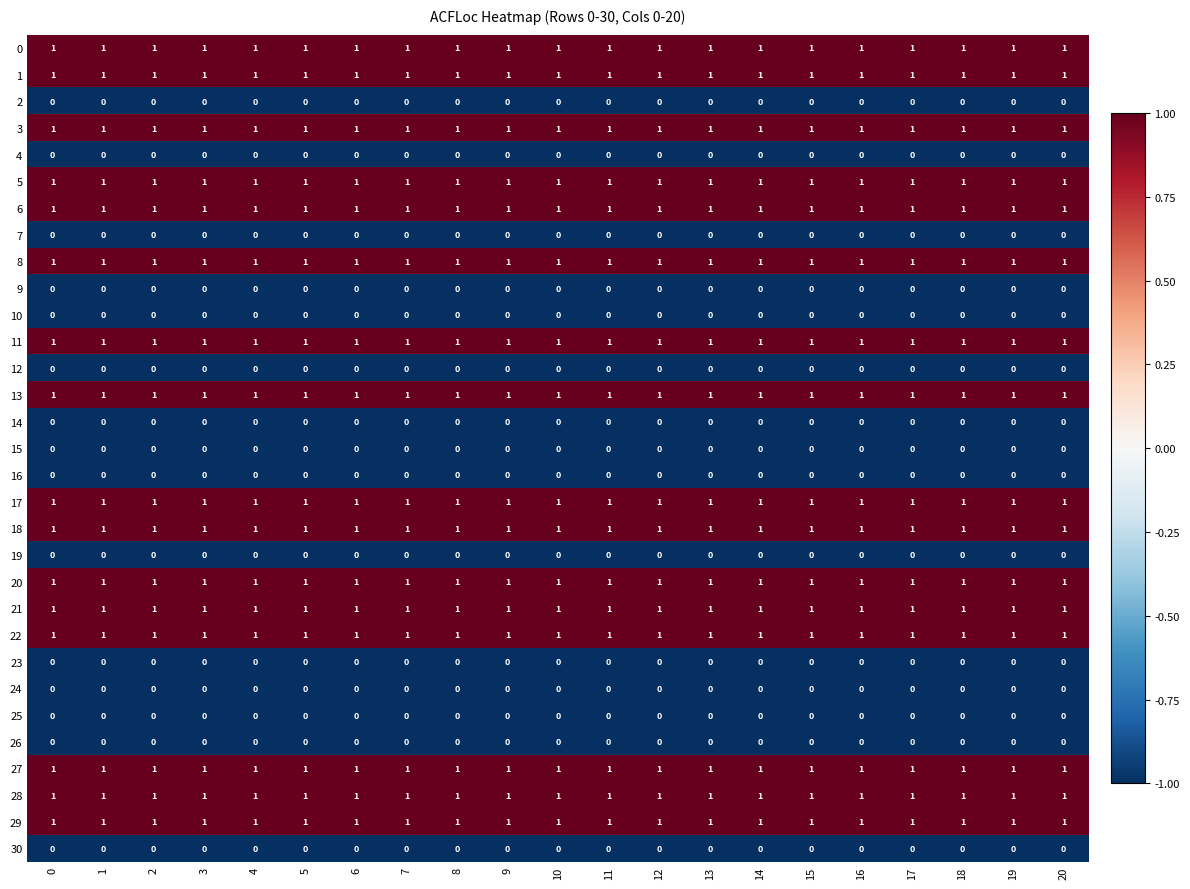

At how many categories does at least one series exceed 0?

21